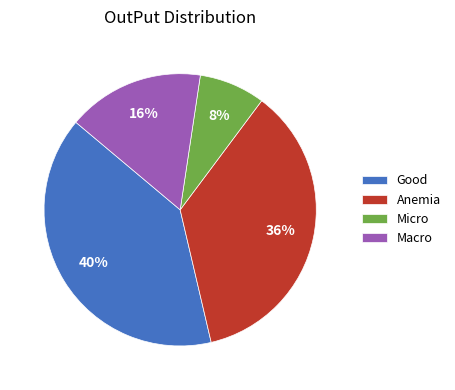

Is the sum of Good and Micro greater than half?

No